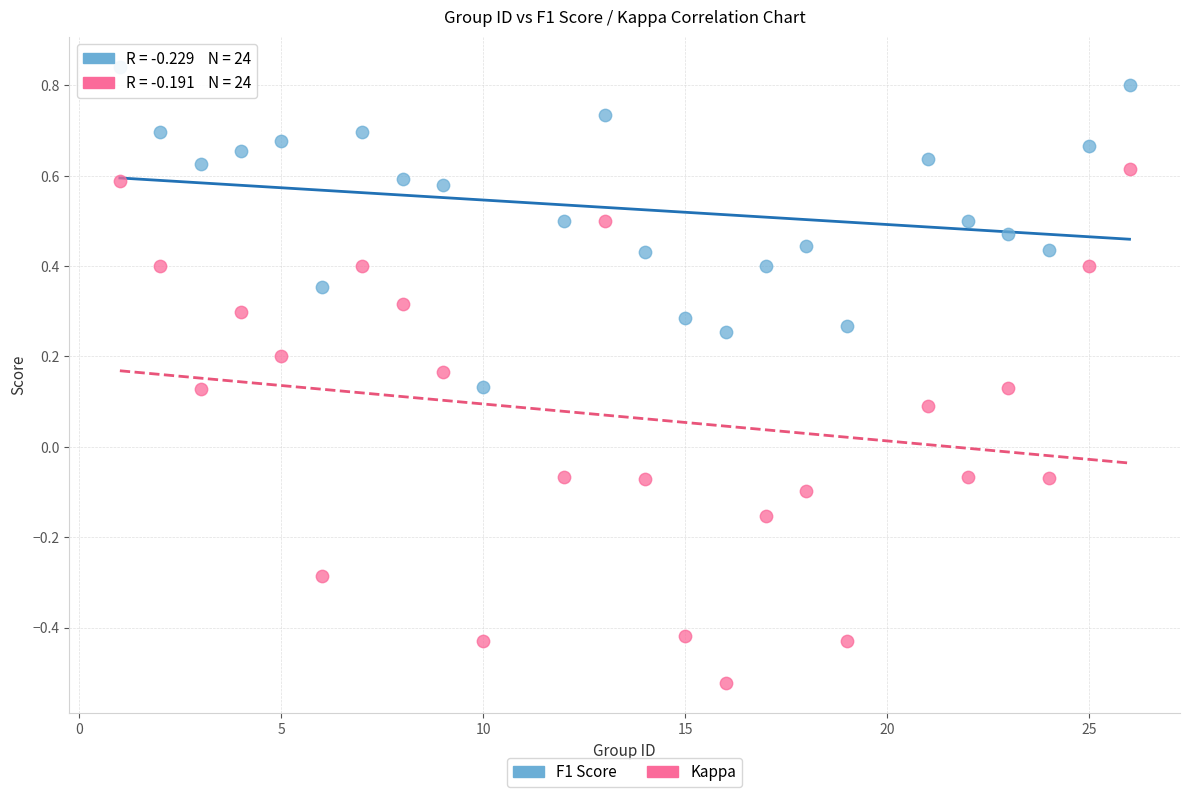

Which series contains the highest Y value?

F1 Score